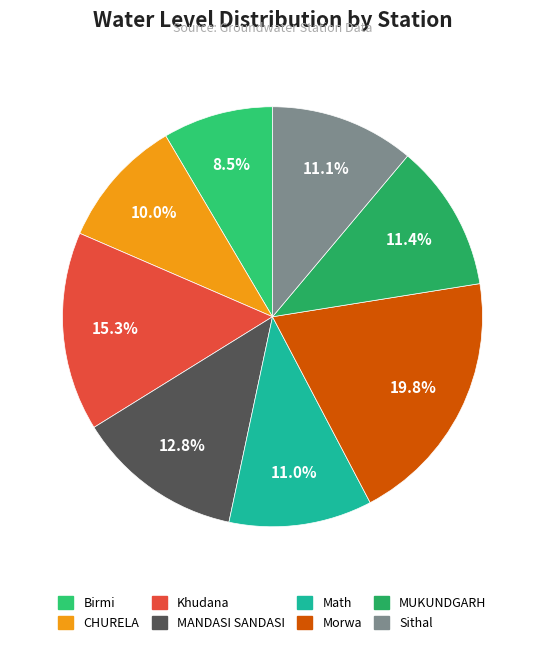

To the nearest percent, what is the combined percentage of MUKUNDGARH and Math?

22%